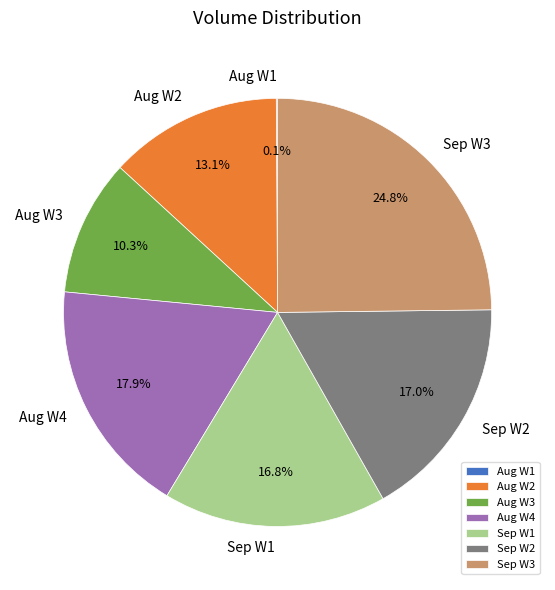

Does any single category account for the majority?

No